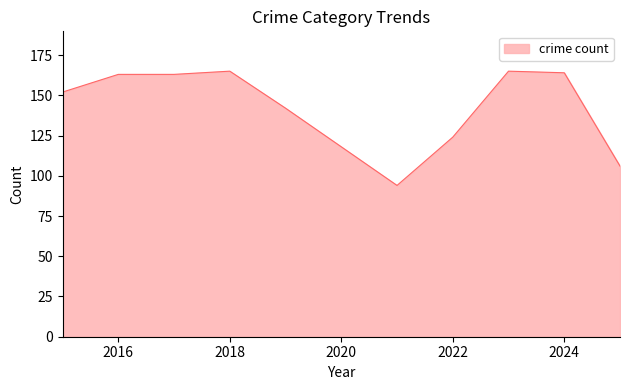

What is the difference between the maximum and minimum values?

71